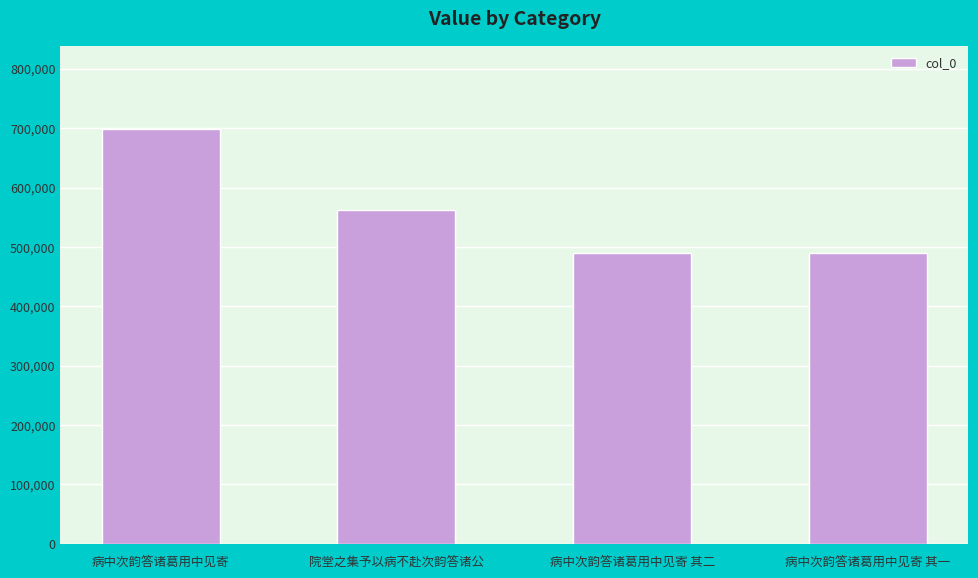

What is the value of the 1st bar from the left?

699259